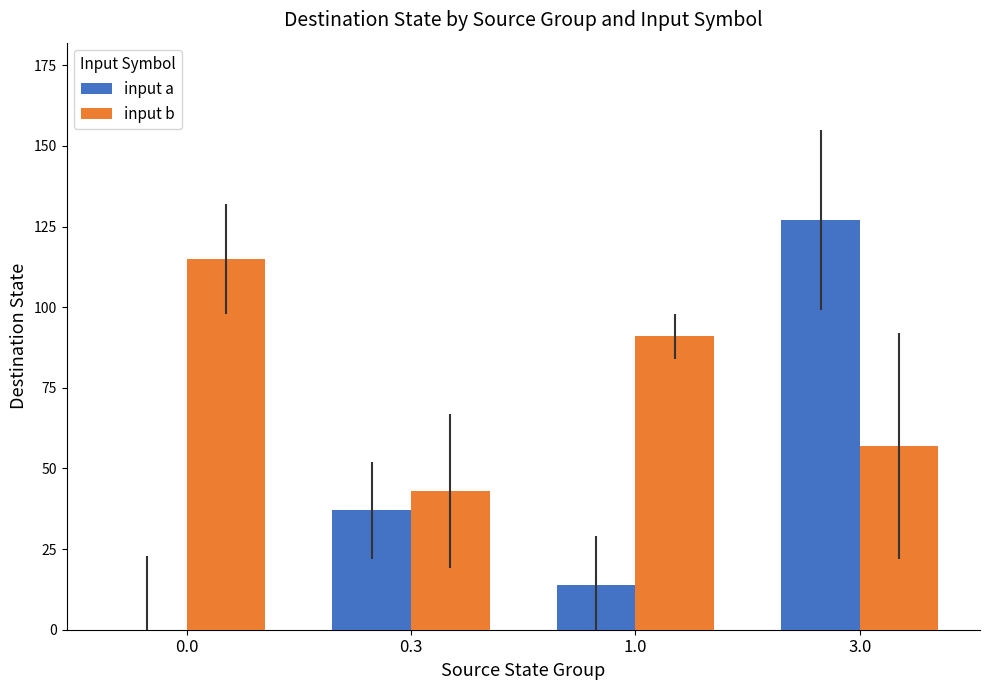

How many categories are shown in the chart?

4